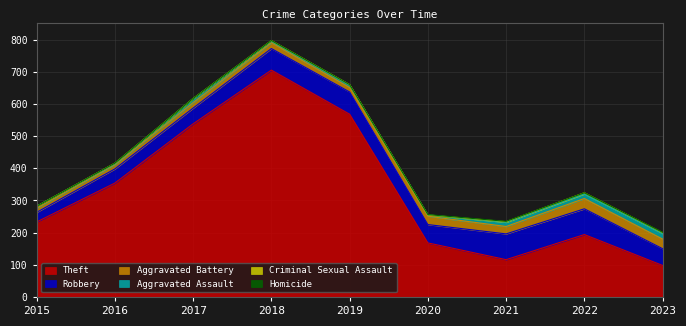

At 2017, list the series in order from largest to smallest.

Theft, Robbery, Aggravated Battery, Aggravated Assault, Criminal Sexual Assault, Homicide